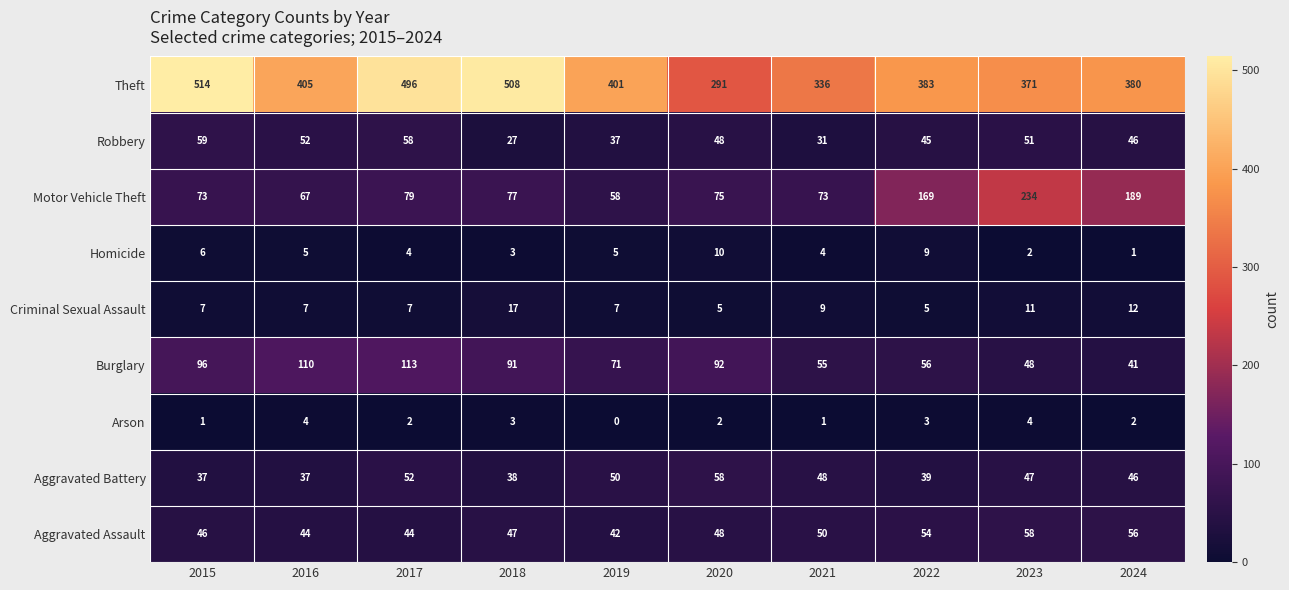

At which category is the sum across all series the highest?

2017